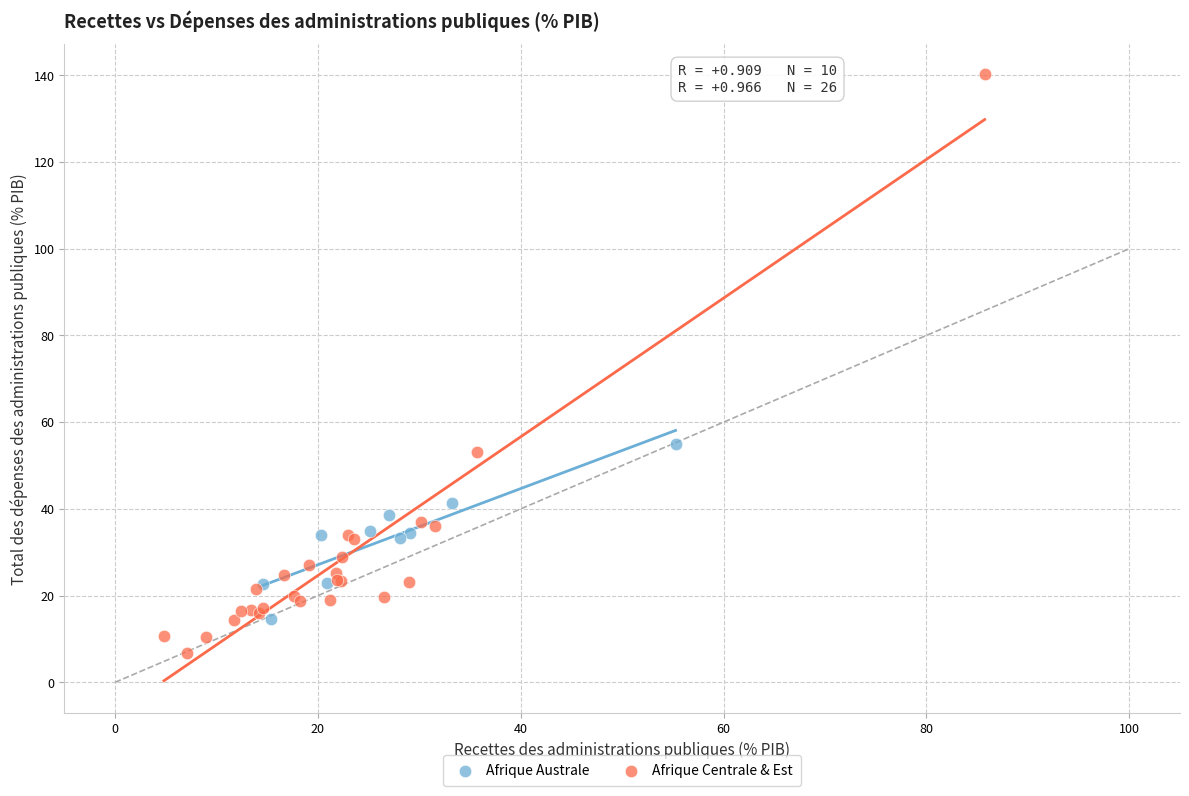

Which series reaches the minimum Y coordinate?

Afrique Centrale & Est